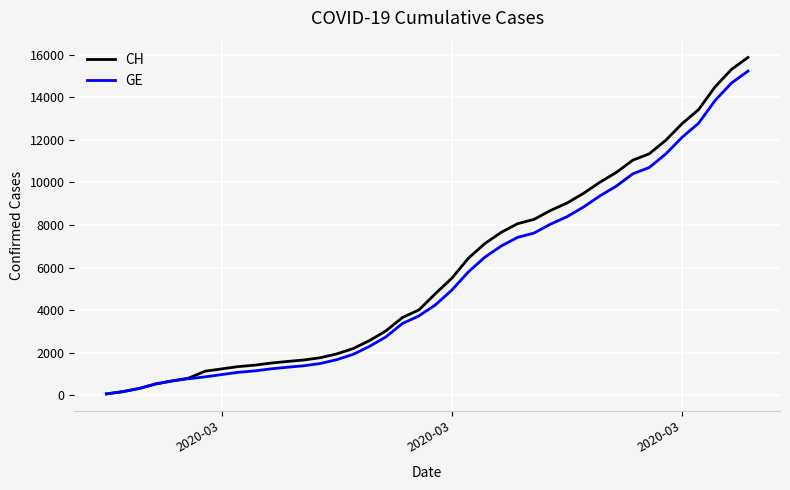

Which series has the largest range (max minus min)?

CH